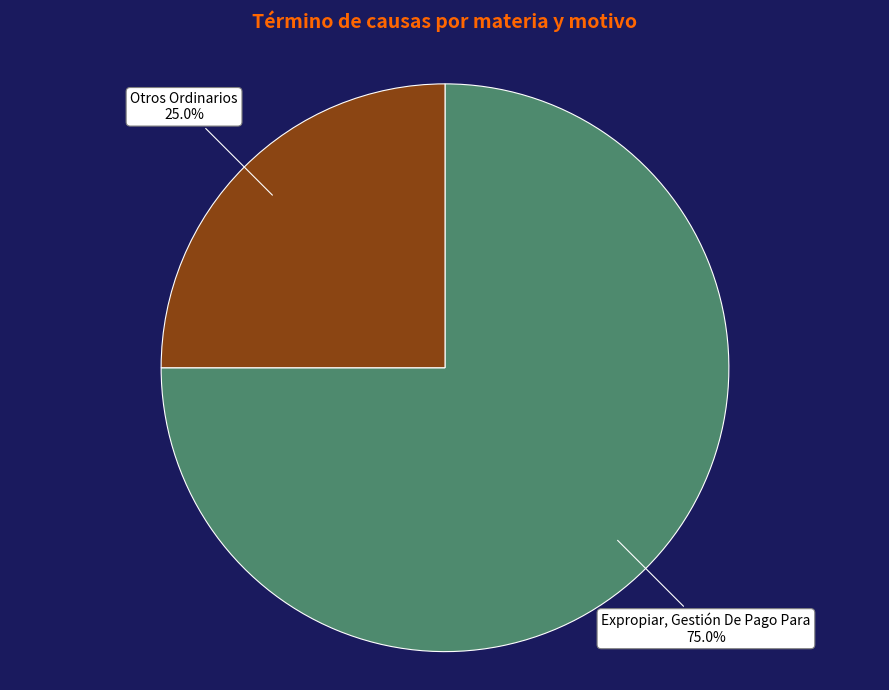

Approximately how many times larger is the value at Otros Ordinarios compared to Expropiar, Gestión De Pago Para?

0.3